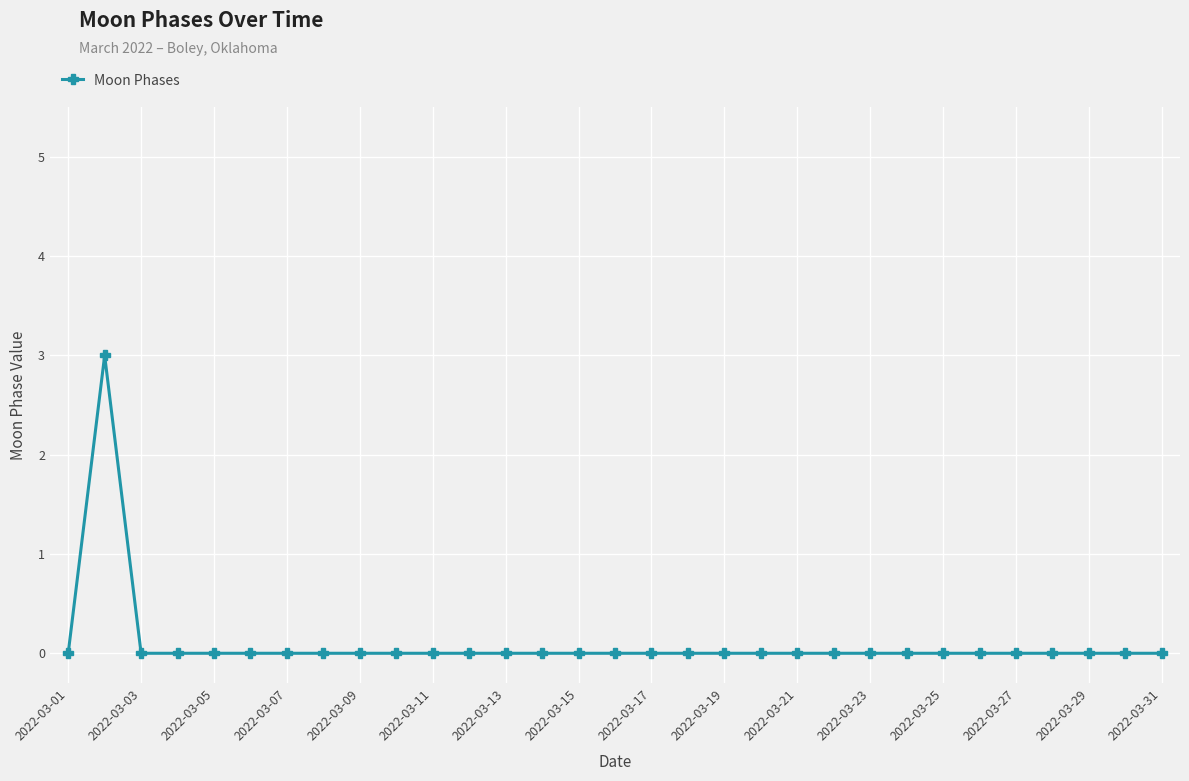

Count the number of categories in the chart.

31